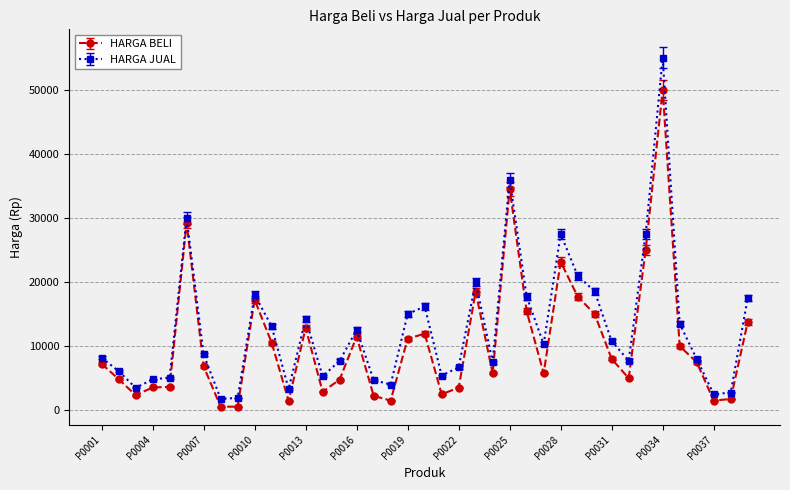

What is the greatest value displayed?

55000